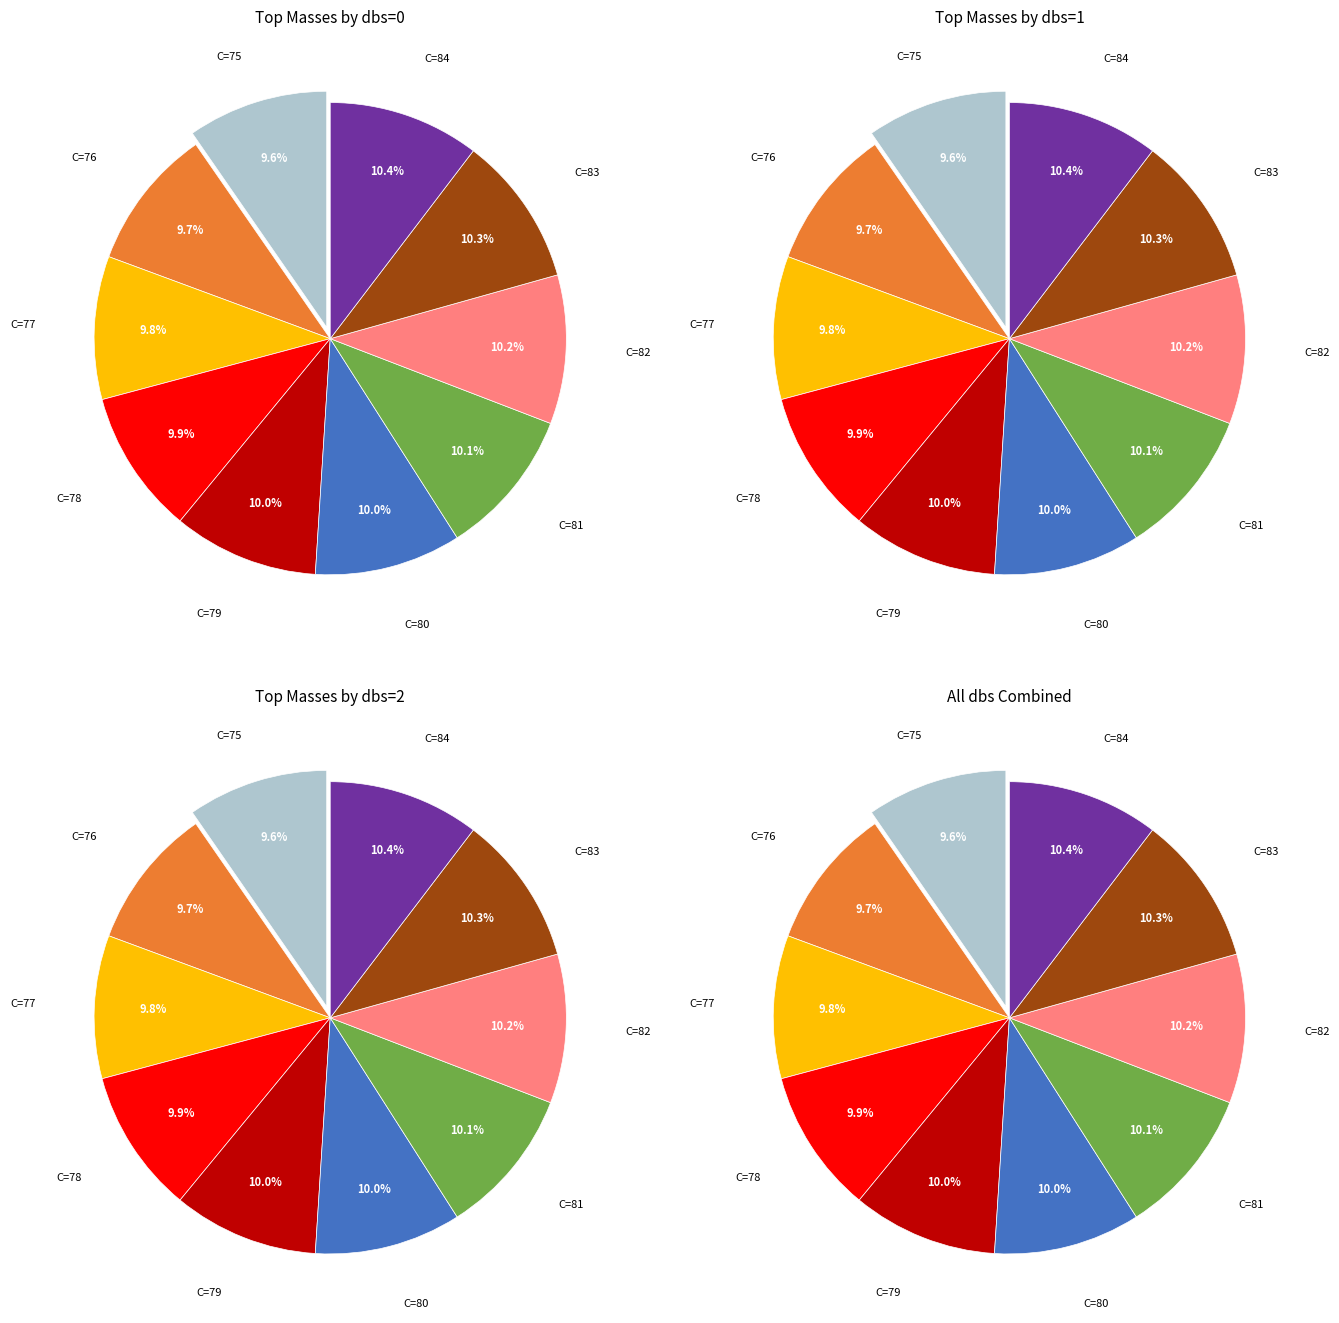

What is the smallest slice in the pie chart?

C=75